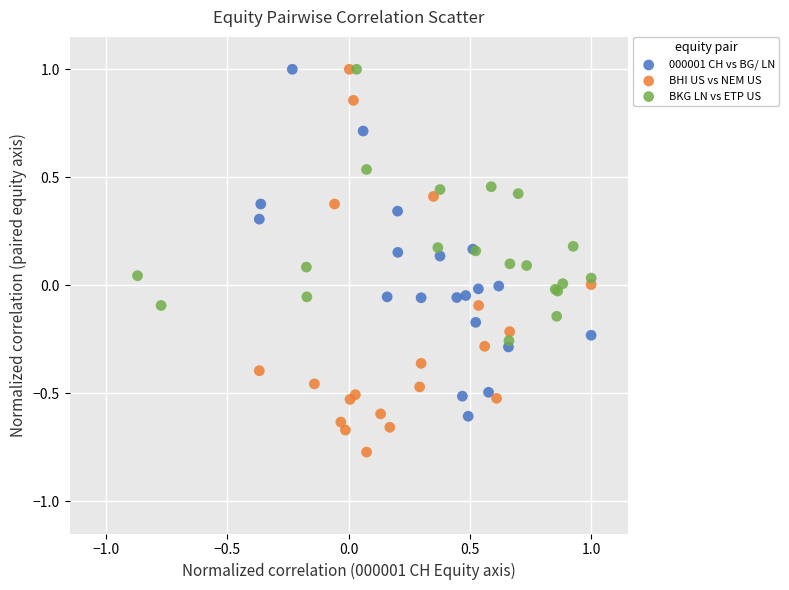

What are all the series names shown in the legend?

000001 CH vs BG/ LN, BHI US vs NEM US, BKG LN vs ETP US